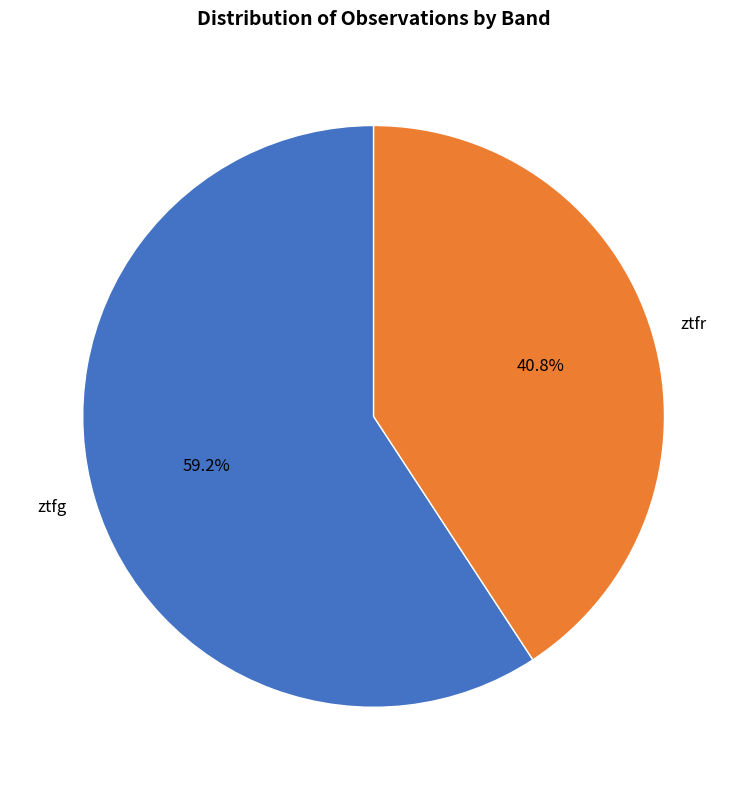

Do ztfg and ztfr together represent more than half of the pie?

Yes